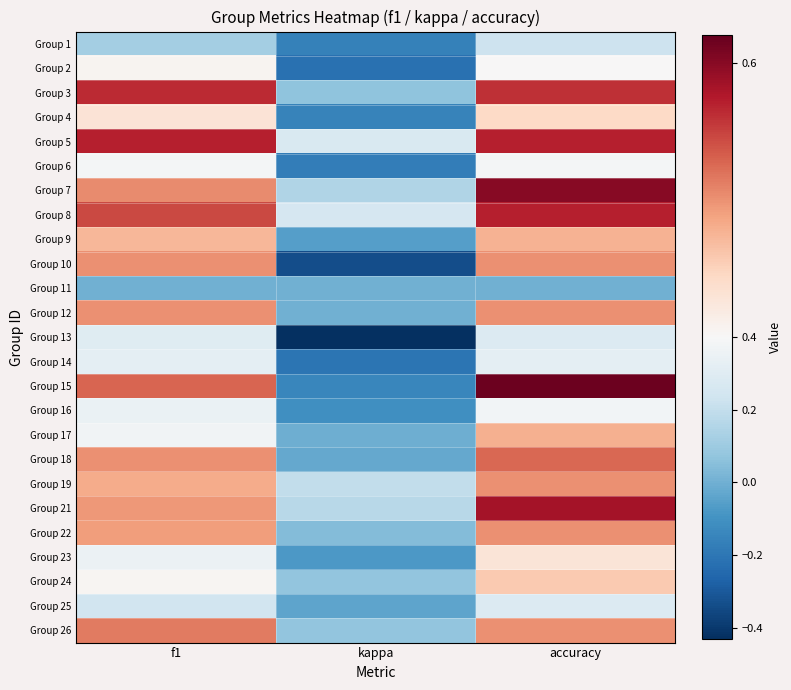

Reading right to left, list all the values displayed in this chart.

Group 1: accuracy=0.2	kappa=-0.2	f1=0.1
Group 2: accuracy=0.4	kappa=-0.2	f1=0.4
Group 3: accuracy=0.6	kappa=0.1	f1=0.6
Group 4: accuracy=0.4	kappa=-0.2	f1=0.4
Group 5: accuracy=0.6	kappa=0.3	f1=0.6
Group 6: accuracy=0.4	kappa=-0.2	f1=0.4
Group 7: accuracy=0.6	kappa=0.2	f1=0.5
Group 8: accuracy=0.6	kappa=0.3	f1=0.5
Group 9: accuracy=0.5	kappa=-0.1	f1=0.5
Group 10: accuracy=0.5	kappa=-0.3	f1=0.5
Group 11: accuracy=0.0	kappa=0.0	f1=0.0
Group 12: accuracy=0.5	kappa=0.0	f1=0.5
Group 13: accuracy=0.3	kappa=-0.4	f1=0.3
Group 14: accuracy=0.3	kappa=-0.2	f1=0.3
Group 15: accuracy=0.6	kappa=-0.1	f1=0.5
Group 16: accuracy=0.4	kappa=-0.1	f1=0.3
Group 17: accuracy=0.5	kappa=-0.0	f1=0.4
Group 18: accuracy=0.5	kappa=-0.0	f1=0.5
Group 19: accuracy=0.5	kappa=0.2	f1=0.5
Group 21: accuracy=0.6	kappa=0.2	f1=0.5
Group 22: accuracy=0.5	kappa=0.0	f1=0.5
Group 23: accuracy=0.4	kappa=-0.1	f1=0.3
Group 24: accuracy=0.5	kappa=0.1	f1=0.4
Group 25: accuracy=0.3	kappa=-0.0	f1=0.2
Group 26: accuracy=0.5	kappa=0.1	f1=0.5